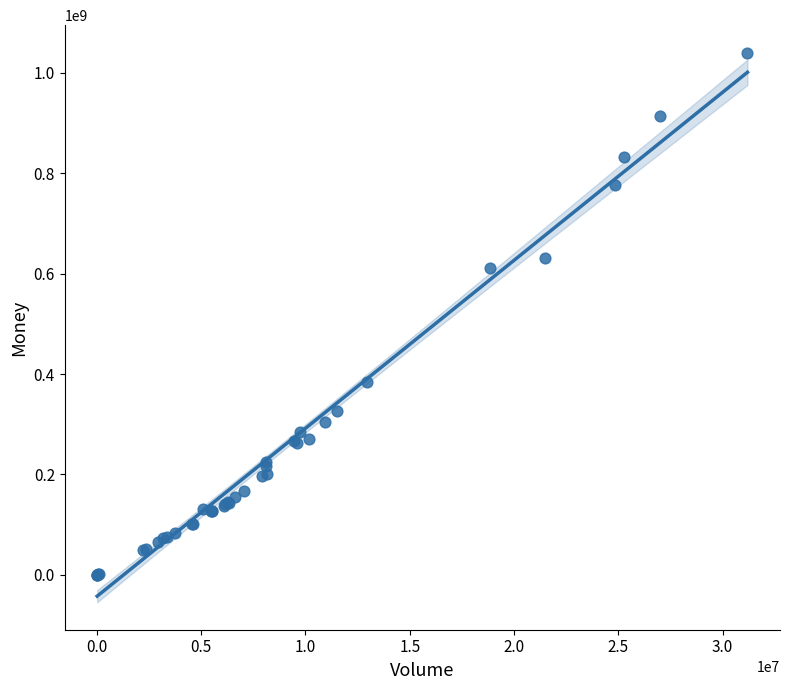

What Y value in the scatter plot is closest to 520243840?

610781873